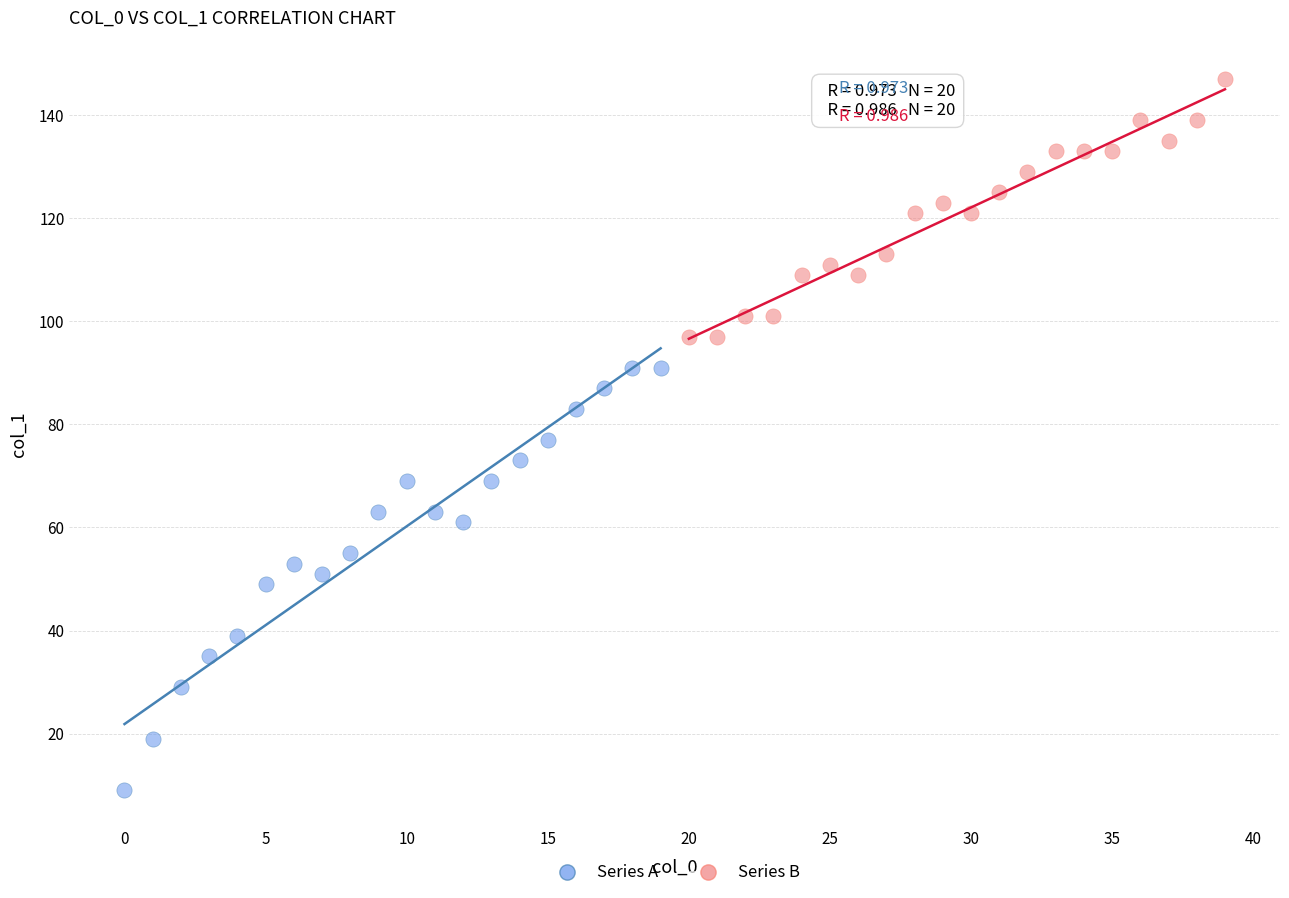

Which series has the largest Y range (max minus min)?

Series A